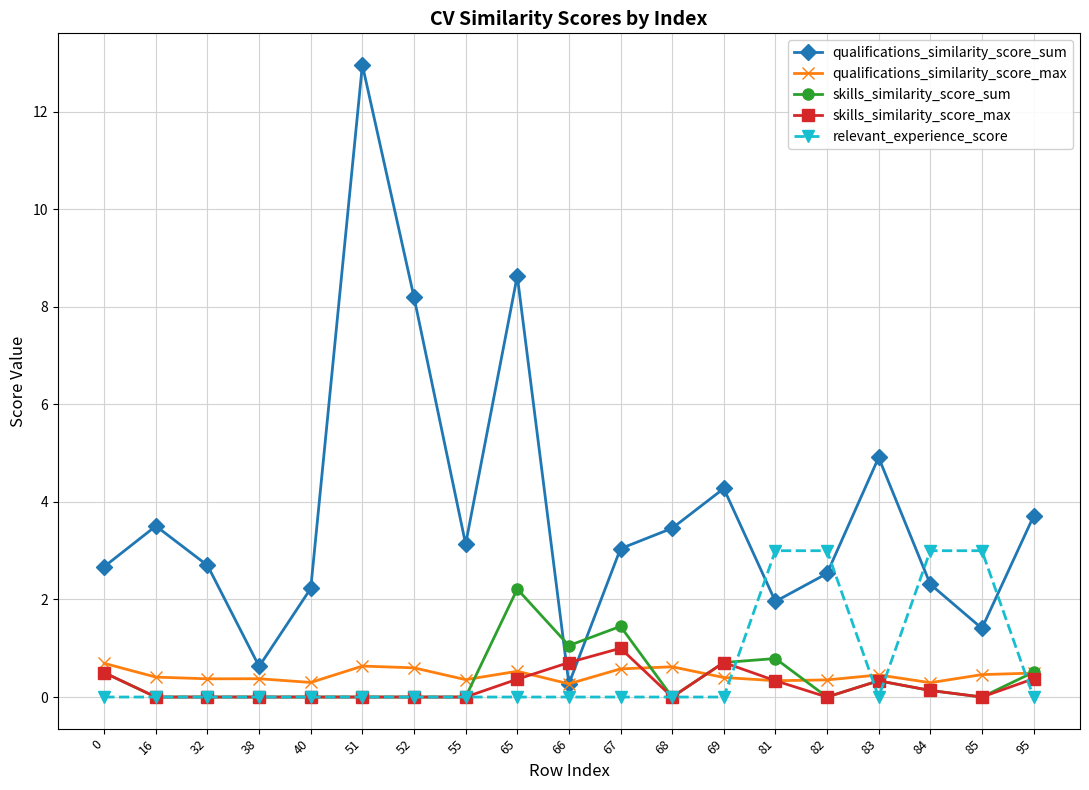

What is the value of the skills_similarity_score_max point at the 14th from the left?

0.3